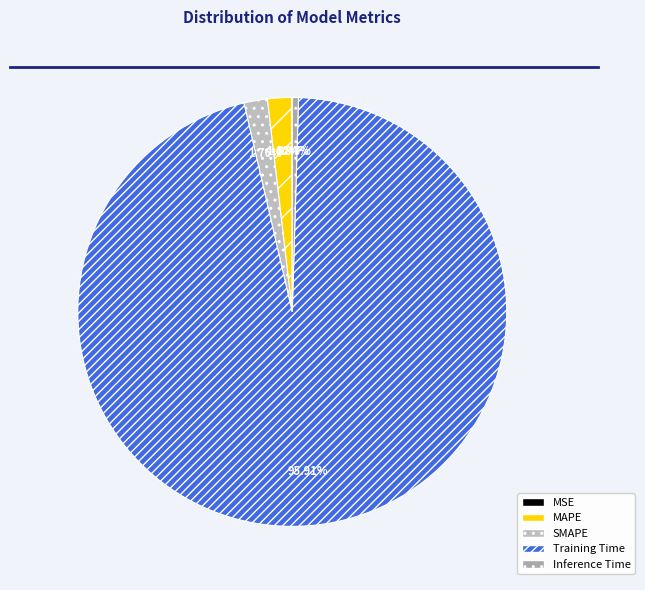

Rank the categories by value from lowest to highest.

MSE, Inference Time, SMAPE, MAPE, Training Time